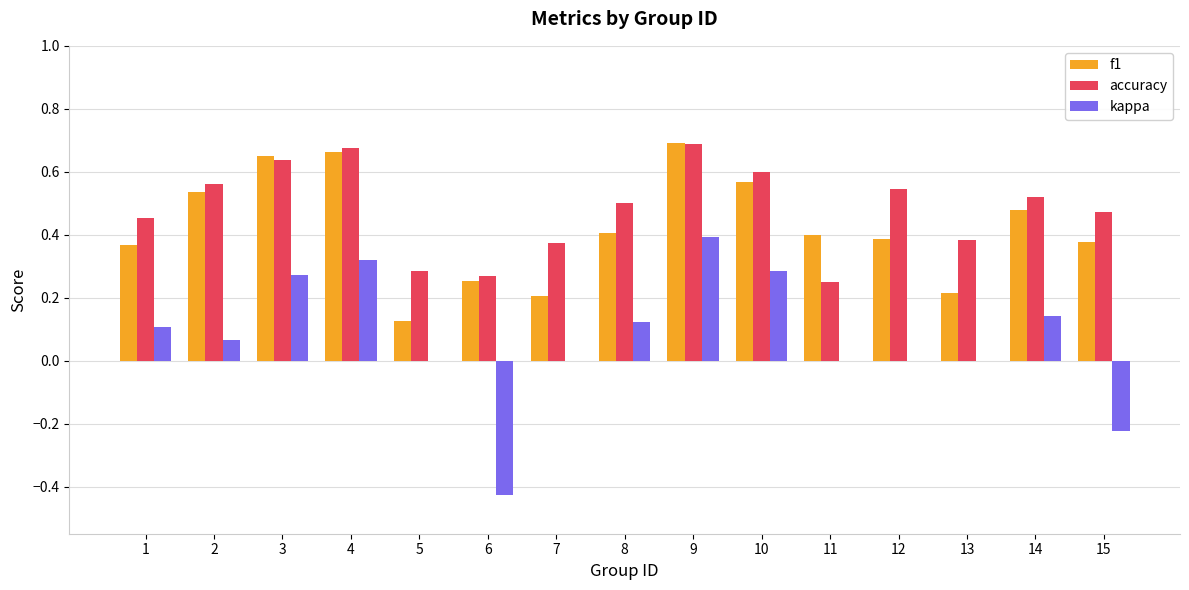

What is the sum of the accuracy values at 9 and 11?

0.9